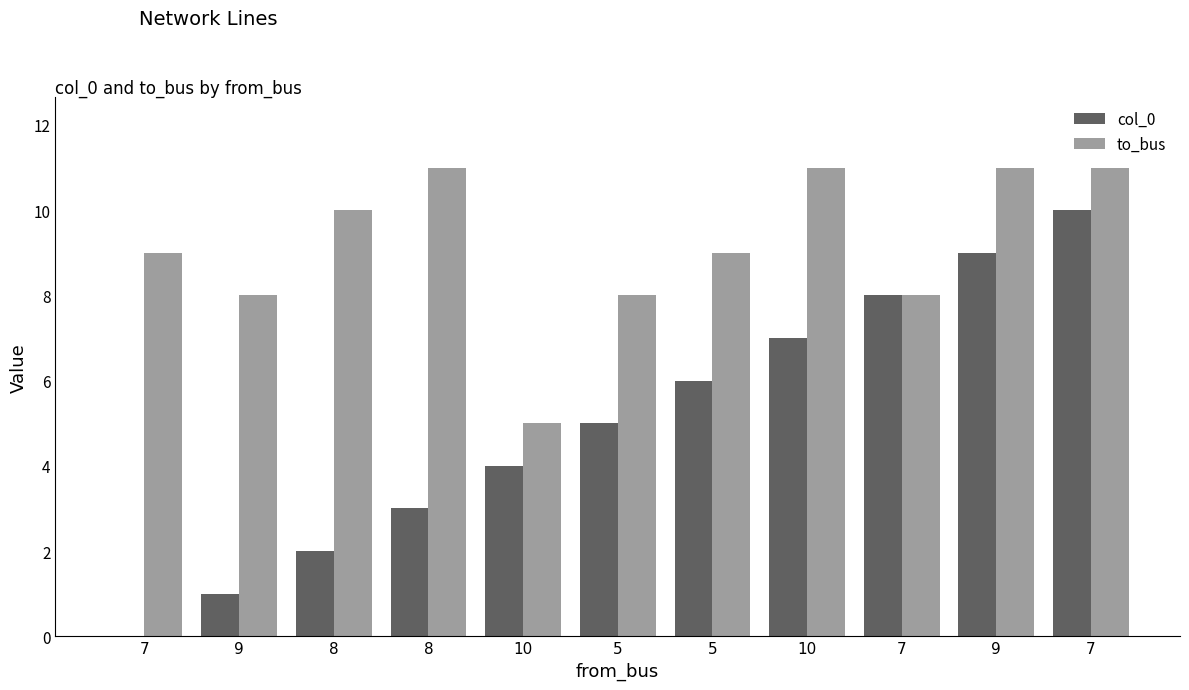

Does the chart contain stacked bars?

No